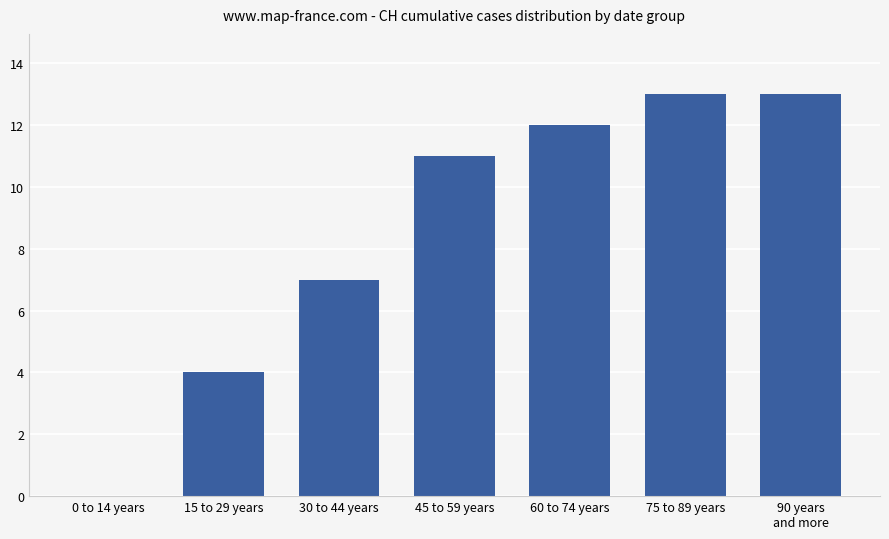

How many distinct data groups are displayed?

1